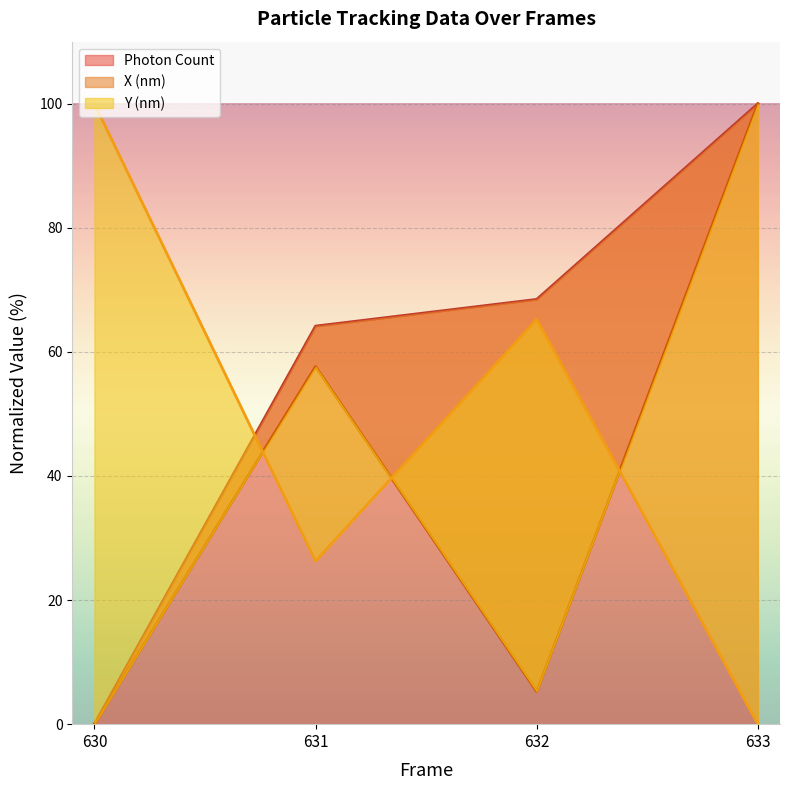

How many interior local peaks does the X (nm) series have?

1